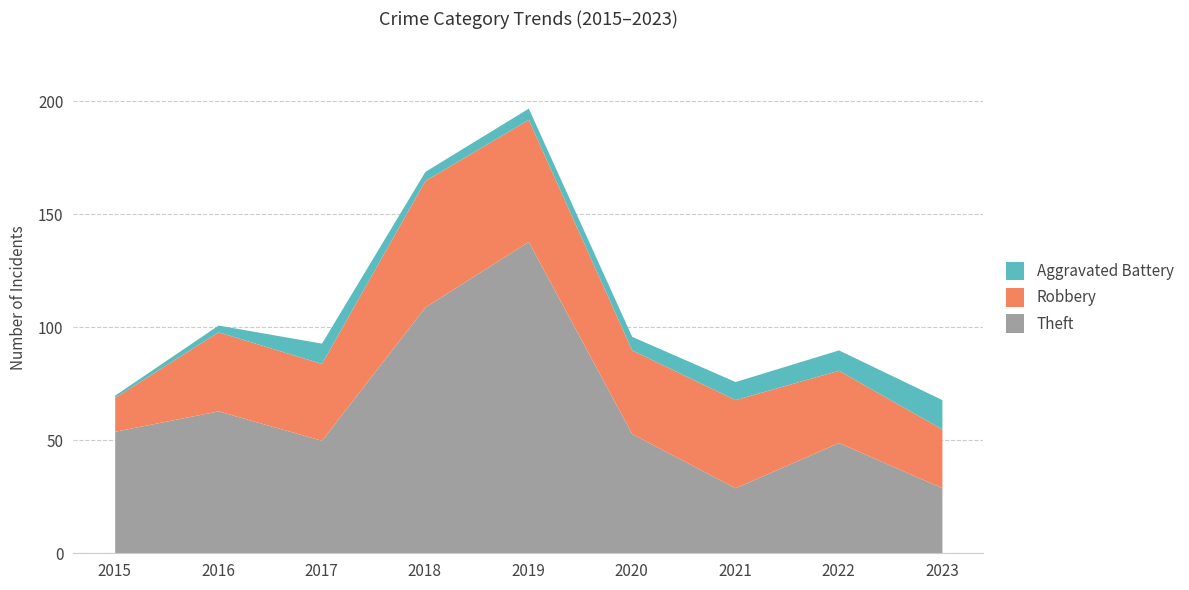

How many times do Robbery and Theft cross each other?

2